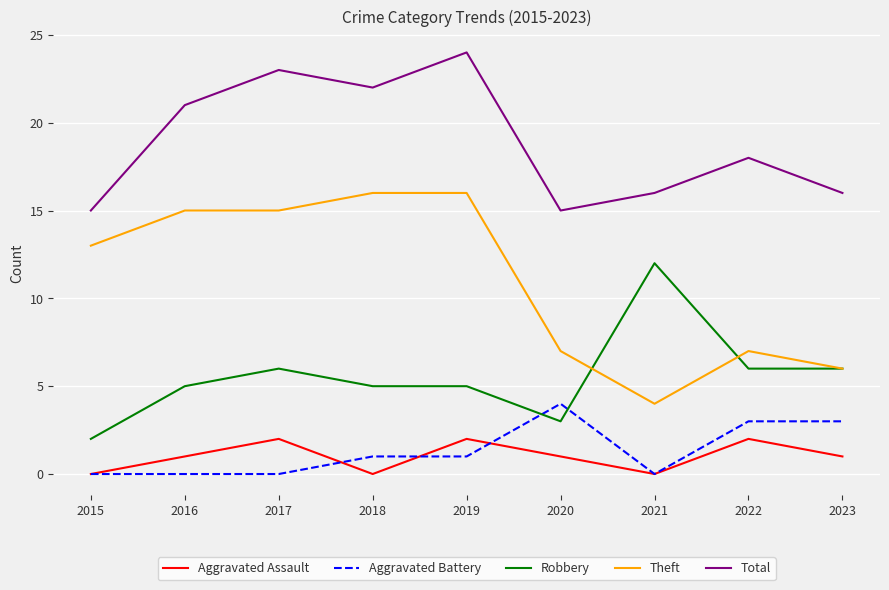

Count the number of data series in this chart.

5